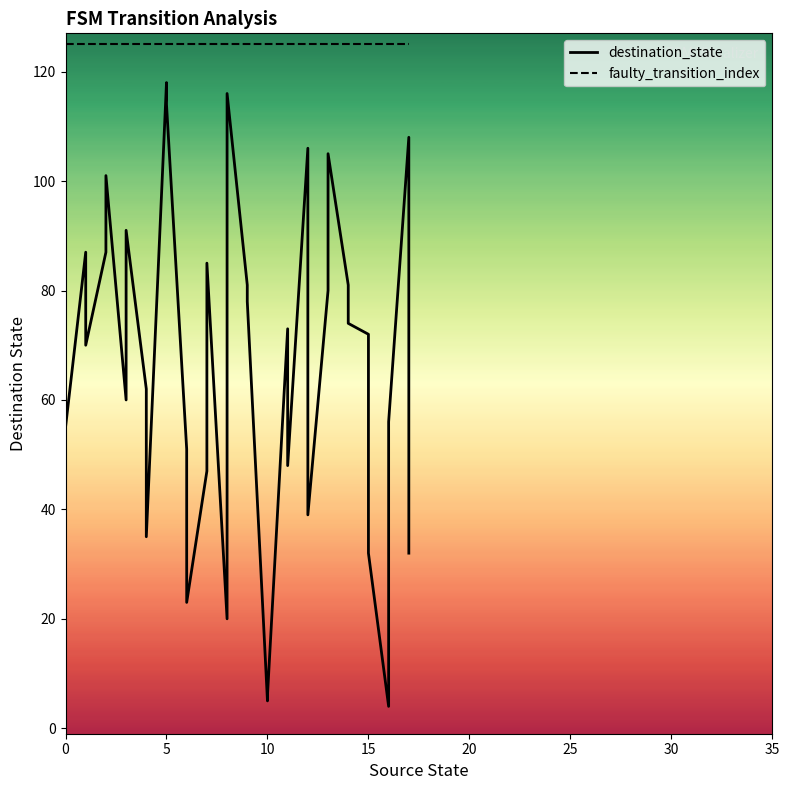

True or false: destination_state and faulty_transition_index intersect in this chart.

False